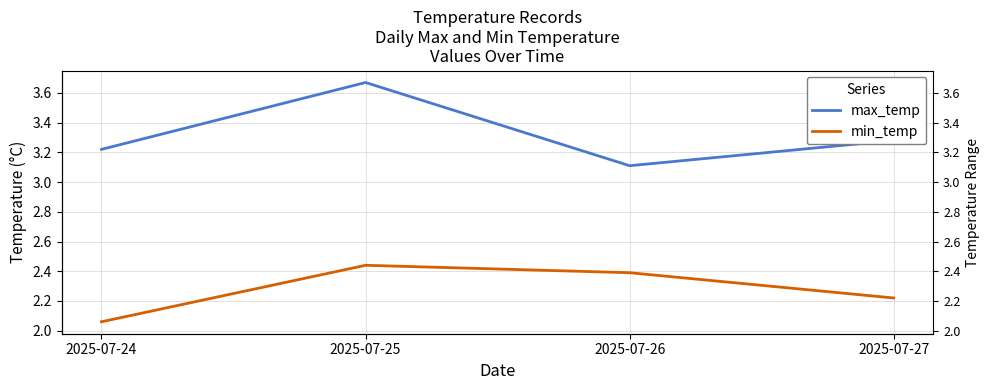

At which category is the sum across all series the highest?

2025-07-25